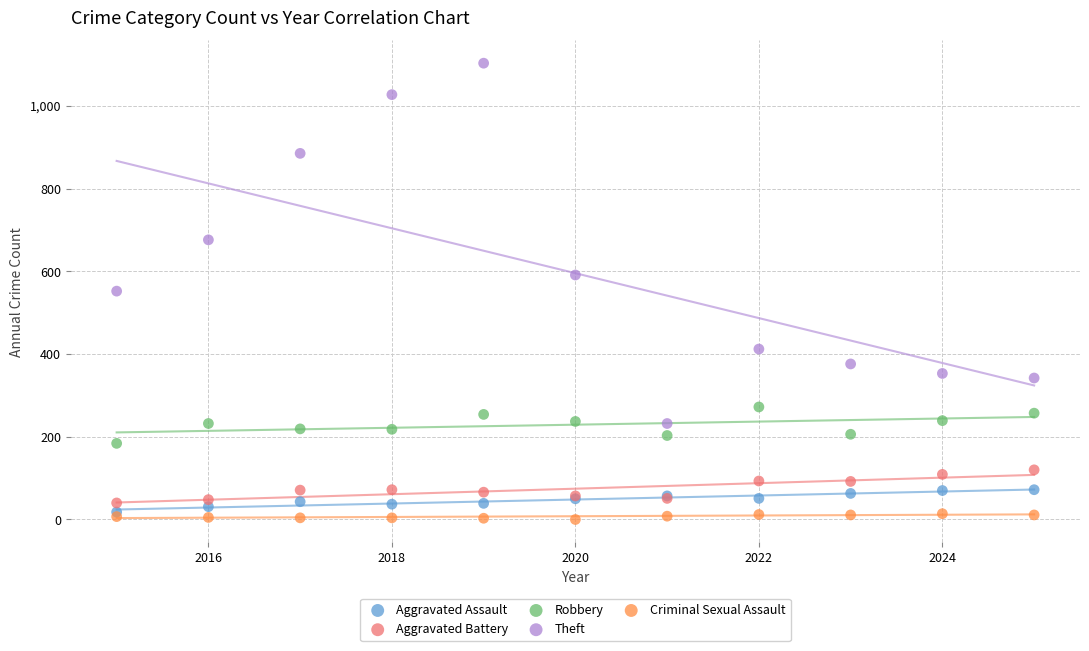

What are all the series names shown in the legend?

Aggravated Assault, Aggravated Battery, Robbery, Theft, Criminal Sexual Assault